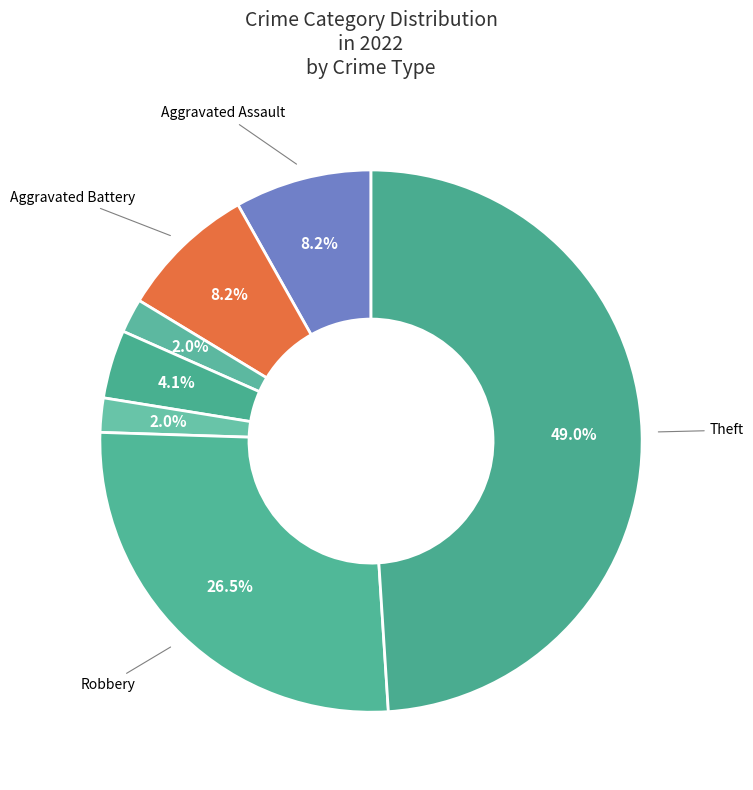

How many segments does this pie chart have?

7